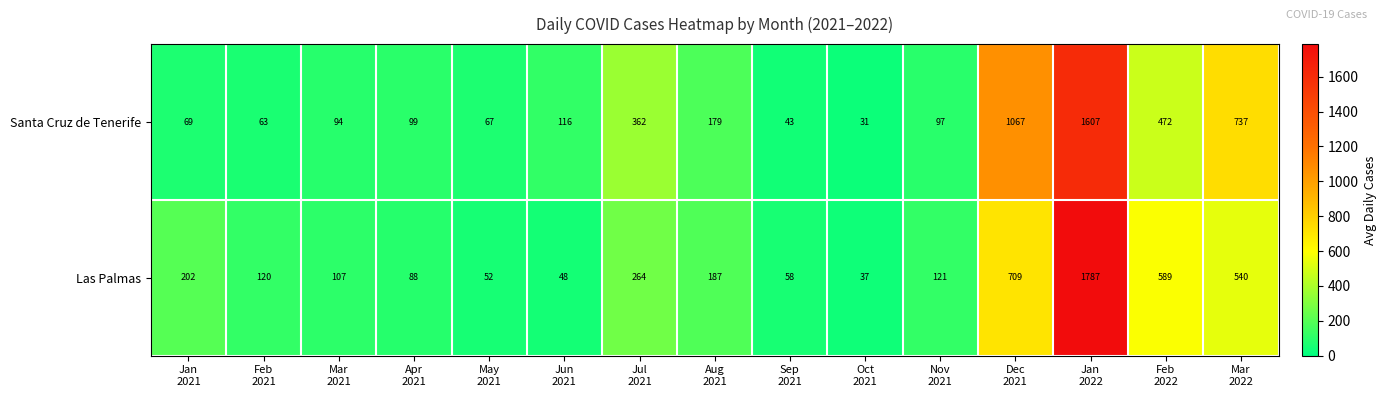

What is the average value of the Las Palmas series?

327